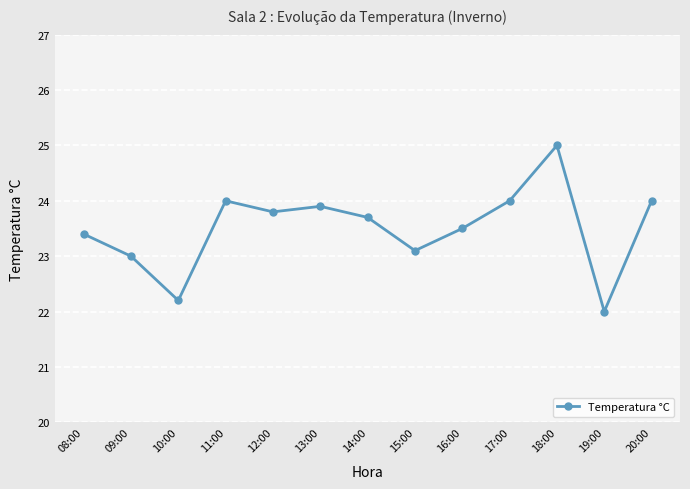

At which label is the value closest to 23?

09:00